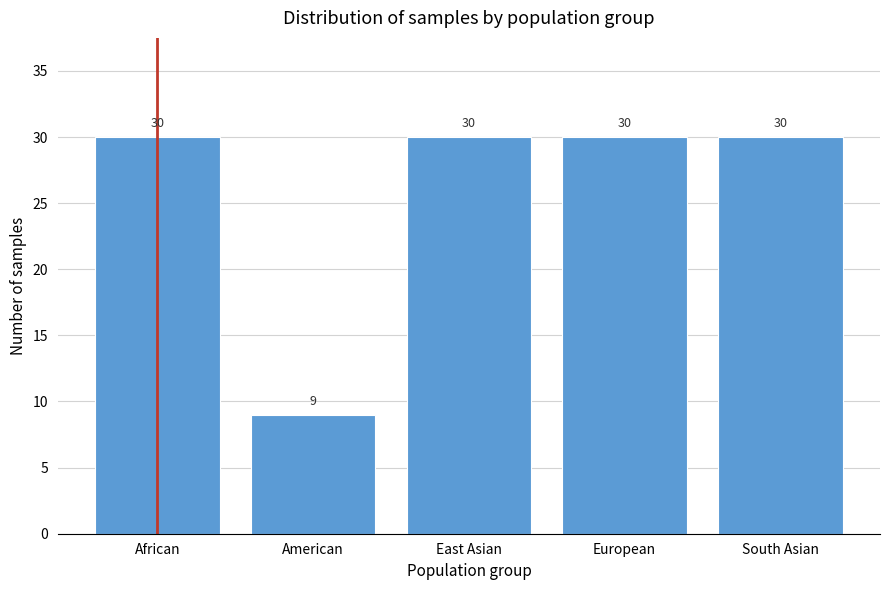

Reading right to left, what are all the values shown in this chart?

South Asian=30	European=30	East Asian=30	American=9	African=30